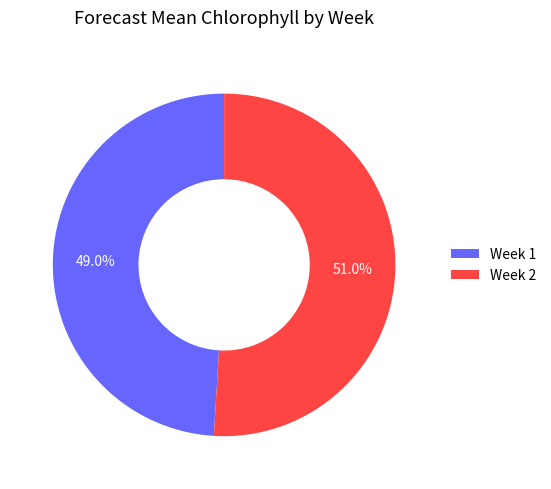

Do Week 2 and Week 1 together represent more than half of the pie?

Yes